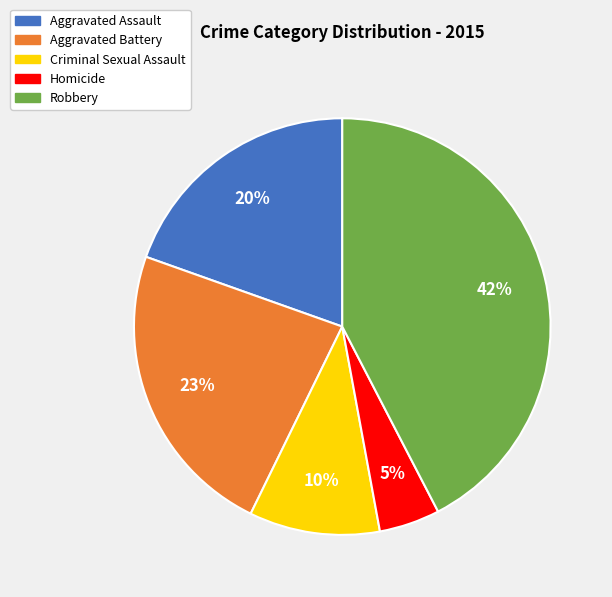

True or false: Criminal Sexual Assault accounts for 21% of the total.

False